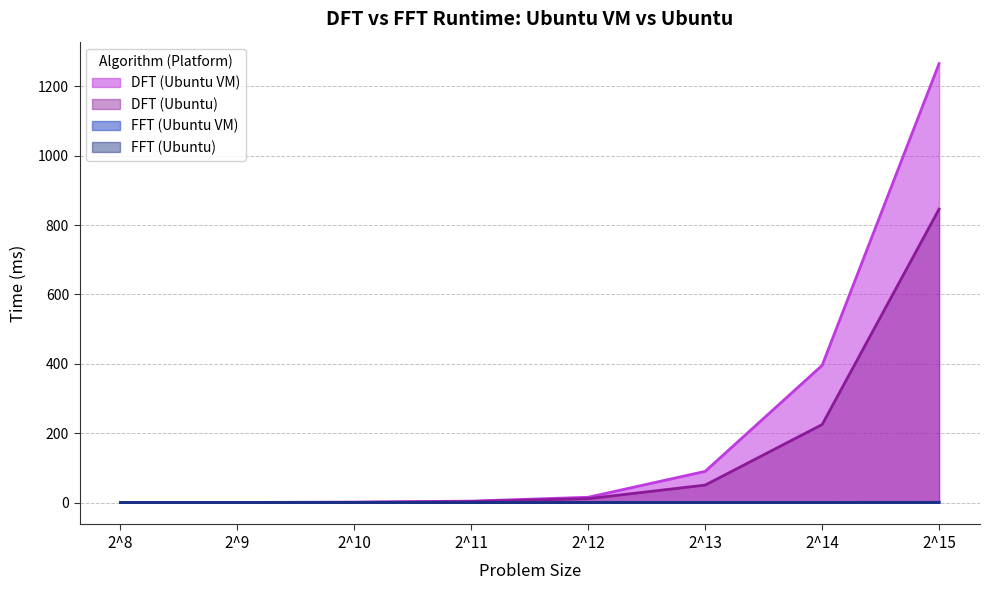

Which label corresponds to the largest value in the chart?

2^15